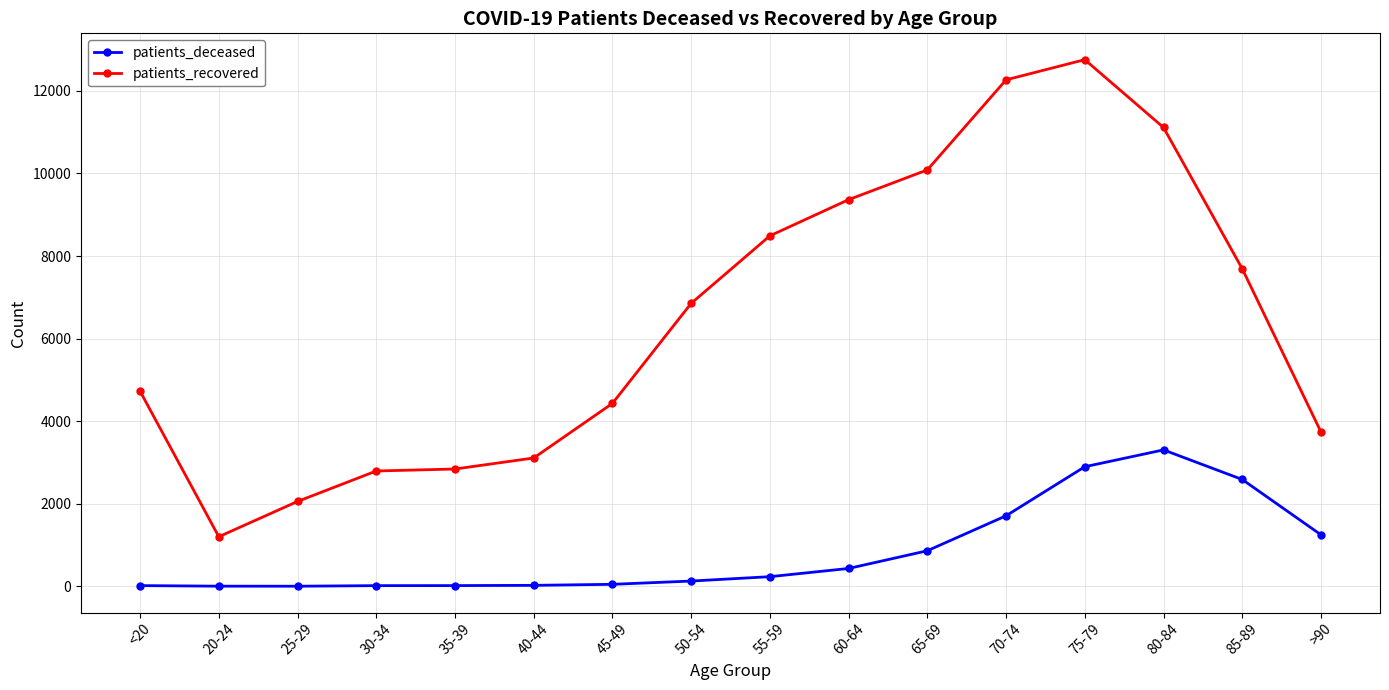

Is the value of patients_deceased at 45-49 greater than the value of patients_recovered at 85-89?

No